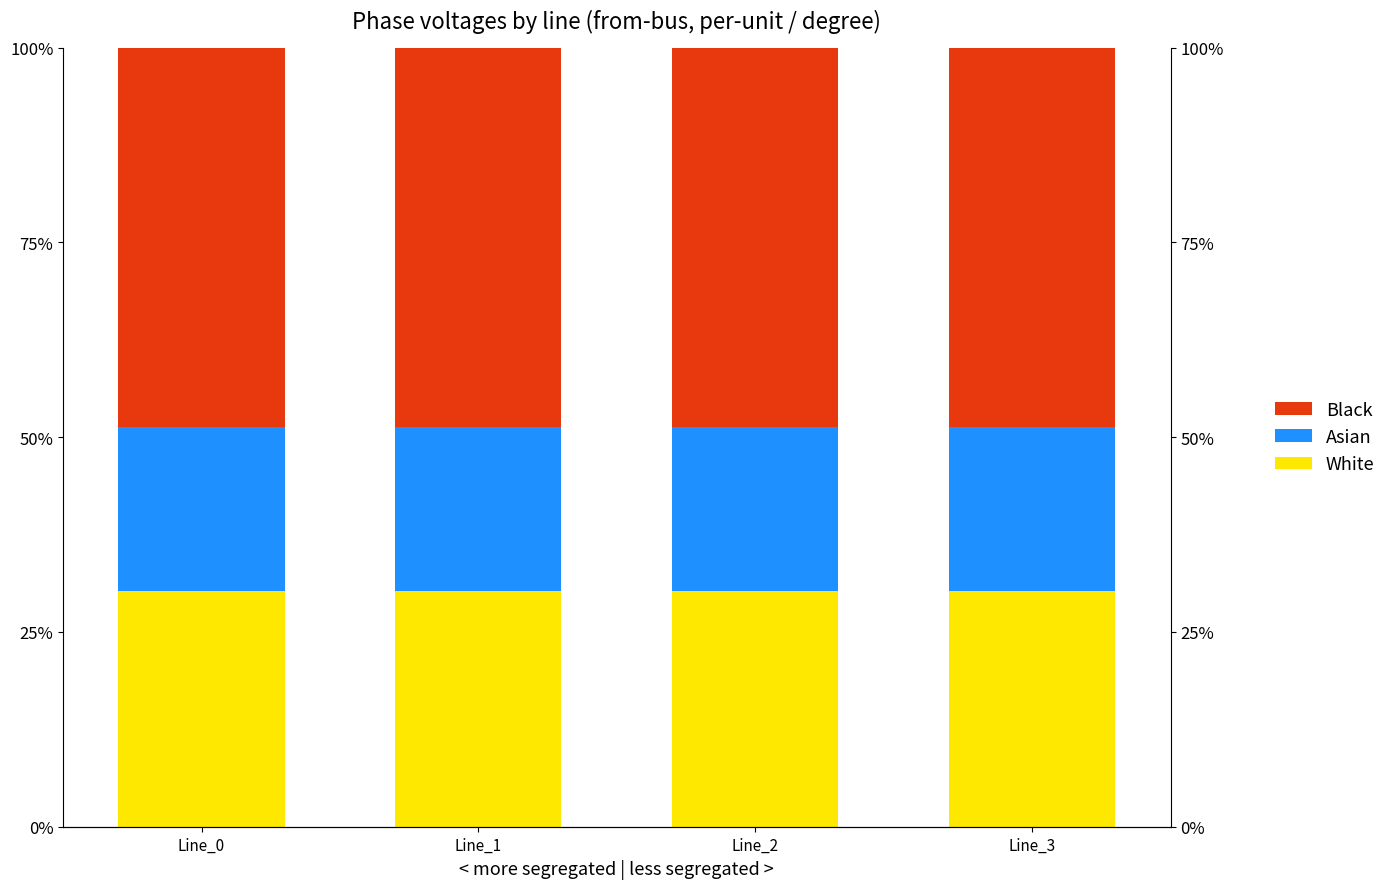

What is the sum of the Black values at Line_3 and Line_1?

97.4